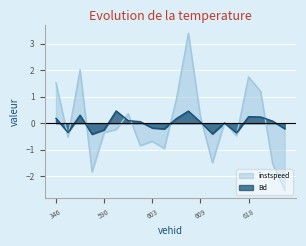

Is it true that Bd equals -0.3 at 858.0?

False